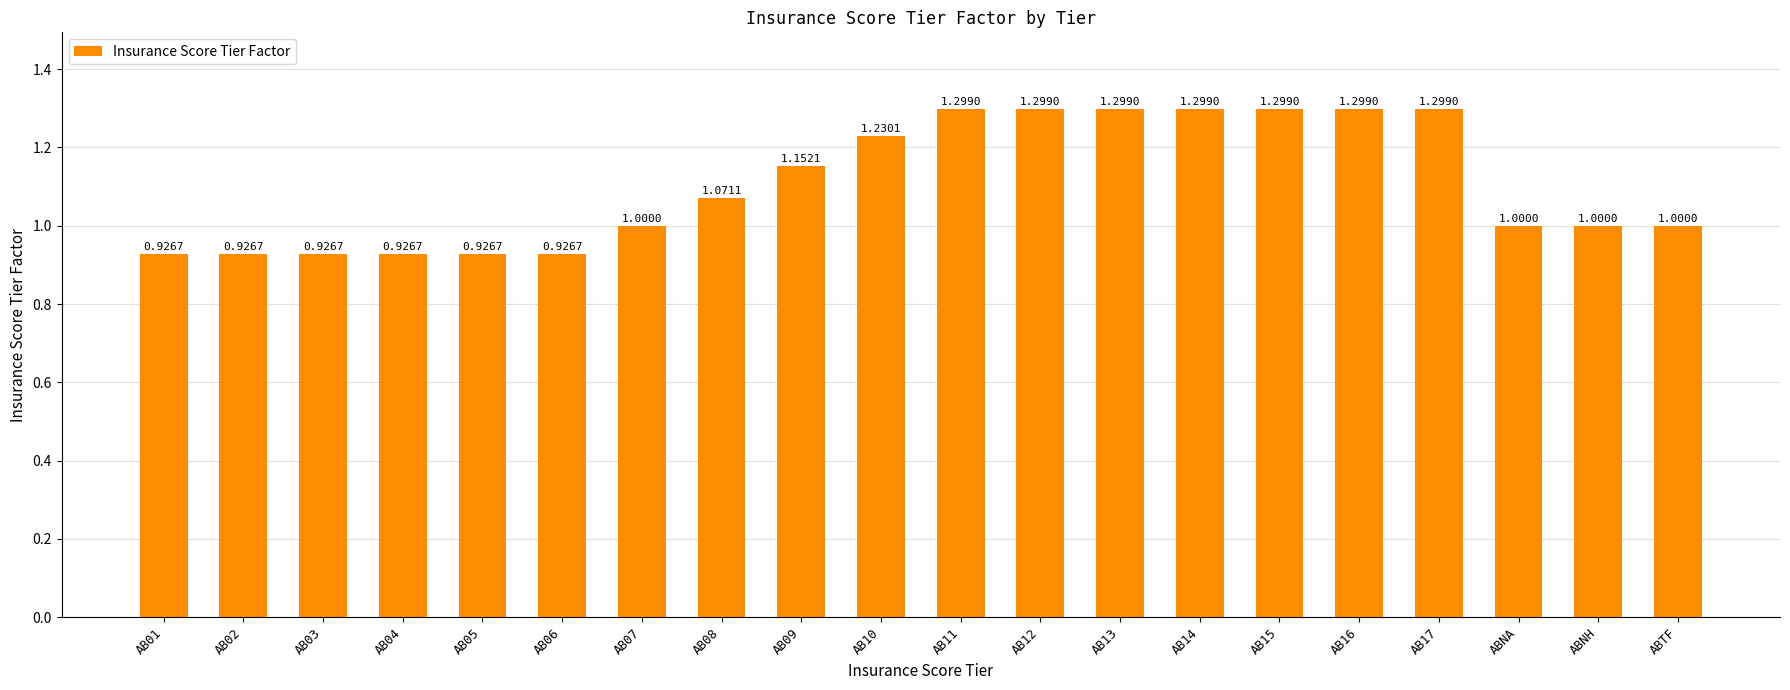

Is it true that the value at AB07 is 1.6?

False